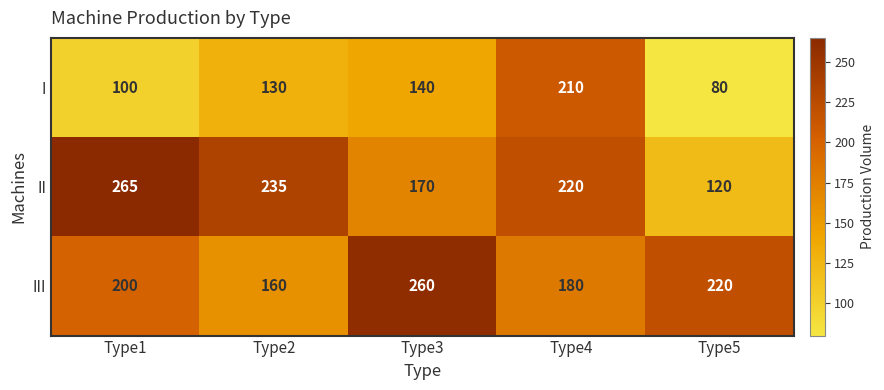

True or false: II has a value of 52 at Type2.

False